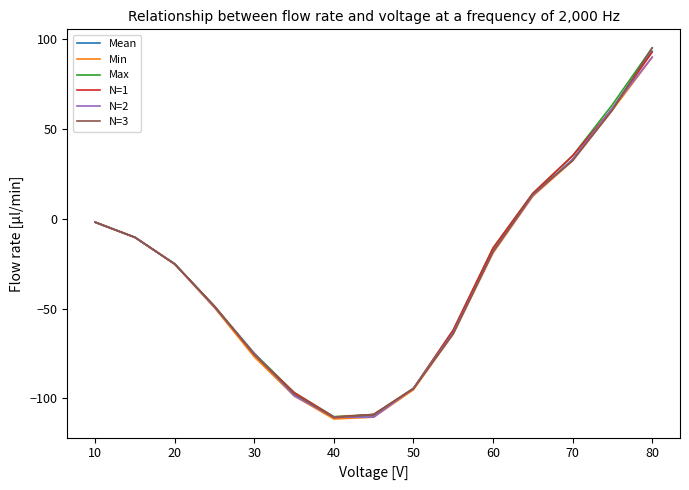

How many categories are shown in the chart?

15